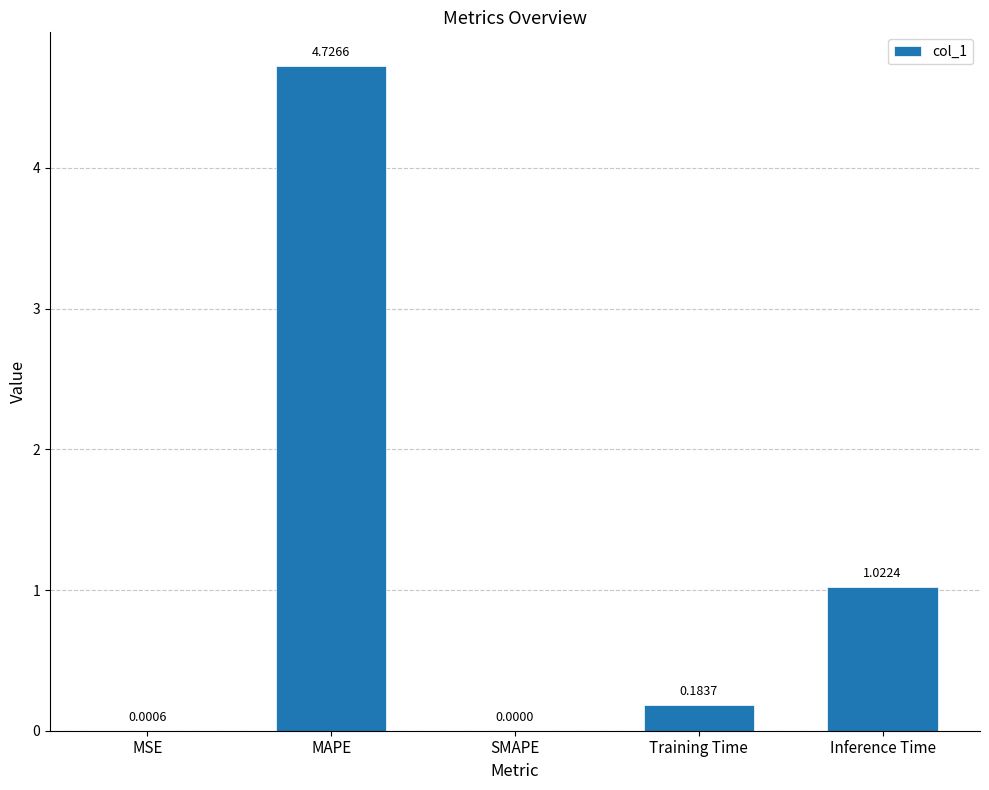

What is the sum of the values at Training Time and Inference Time?

1.2